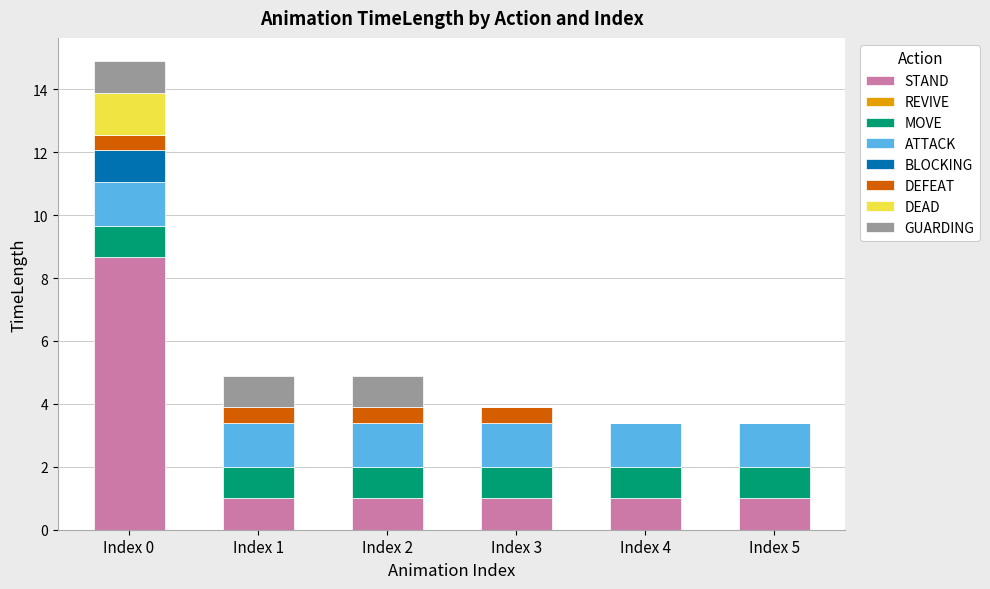

Is it true that STAND equals 0.3 at Index 1?

False